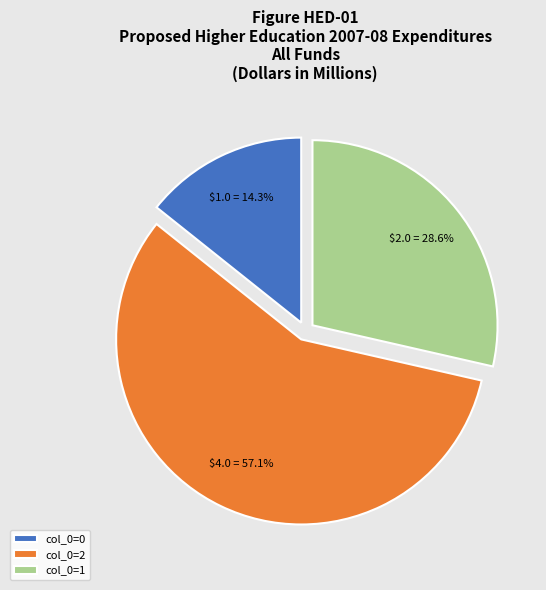

Rank the categories by value from highest to lowest.

col_0=2, col_0=1, col_0=0